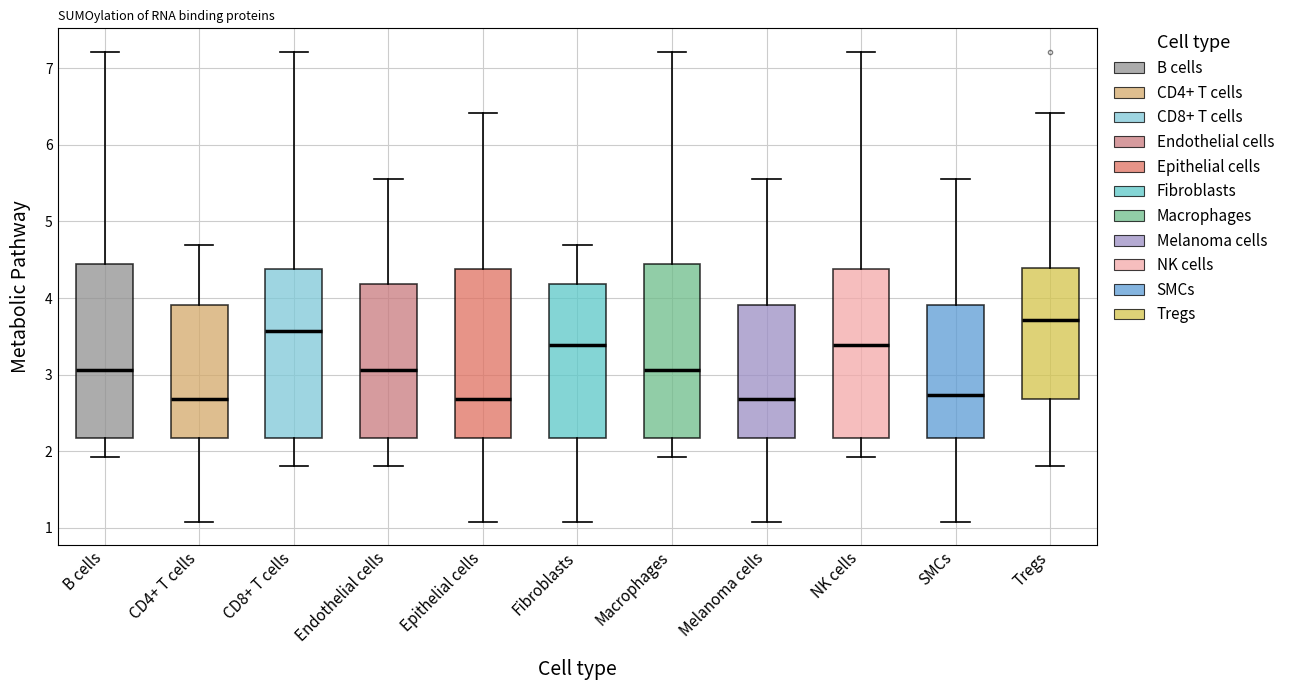

Reading left to right, transcribe this box plot: for each box, give where its median line is, the range the box spans, and where its two whiskers end, as read against the y-axis. The values are not printed on the chart, so give them approximately, as read against the axis.

B cells: median 3.1, box 2.2 to 4.4, whiskers 1.9 to 7.2
CD4+ T cells: median 2.7, box 2.2 to 3.9, whiskers 1.1 to 4.7
CD8+ T cells: median 3.6, box 2.2 to 4.4, whiskers 1.8 to 7.2
Endothelial cells: median 3.1, box 2.2 to 4.2, whiskers 1.8 to 5.6
Epithelial cells: median 2.7, box 2.2 to 4.4, whiskers 1.1 to 6.4
Fibroblasts: median 3.4, box 2.2 to 4.2, whiskers 1.1 to 4.7
Macrophages: median 3.1, box 2.2 to 4.4, whiskers 1.9 to 7.2
Melanoma cells: median 2.7, box 2.2 to 3.9, whiskers 1.1 to 5.6
NK cells: median 3.4, box 2.2 to 4.4, whiskers 1.9 to 7.2
SMCs: median 2.7, box 2.2 to 3.9, whiskers 1.1 to 5.6
Tregs: median 3.7, box 2.7 to 4.4, whiskers 1.8 to 6.4